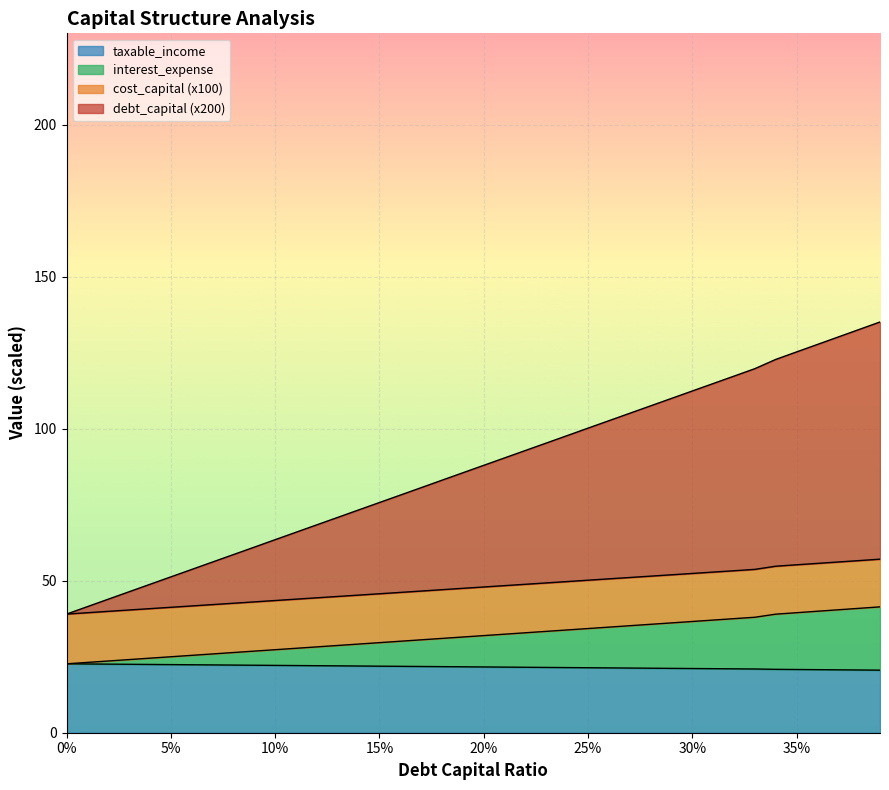

What is the minimum value for taxable_income?

20.6